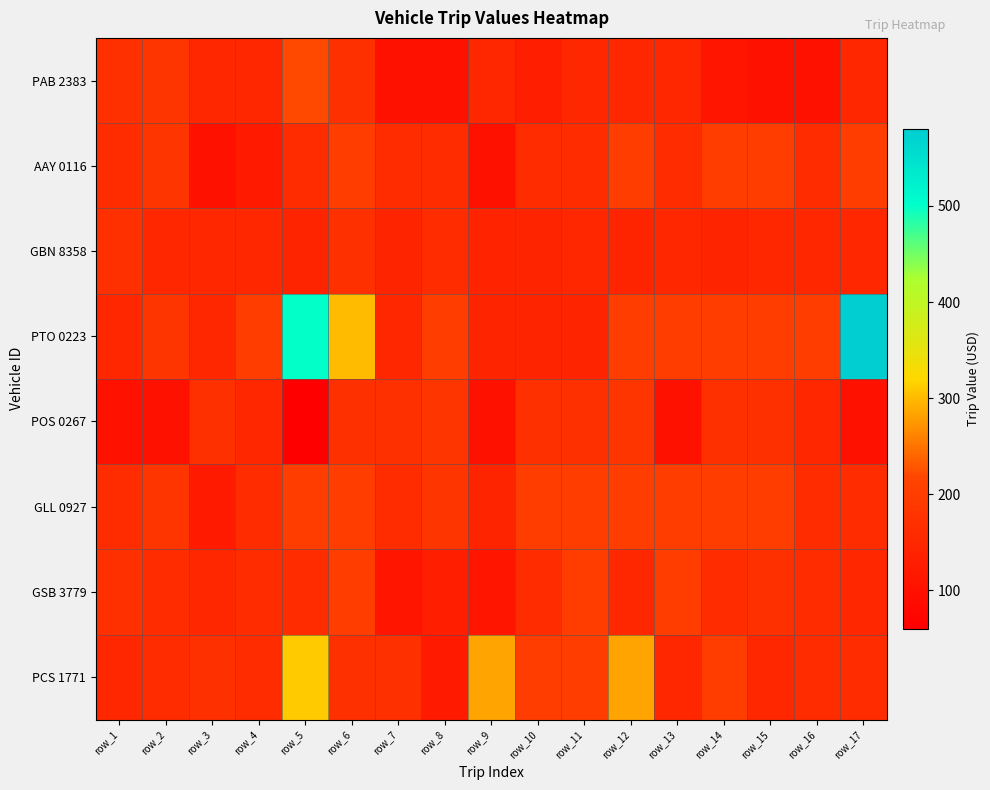

What is the smallest value displayed?

60